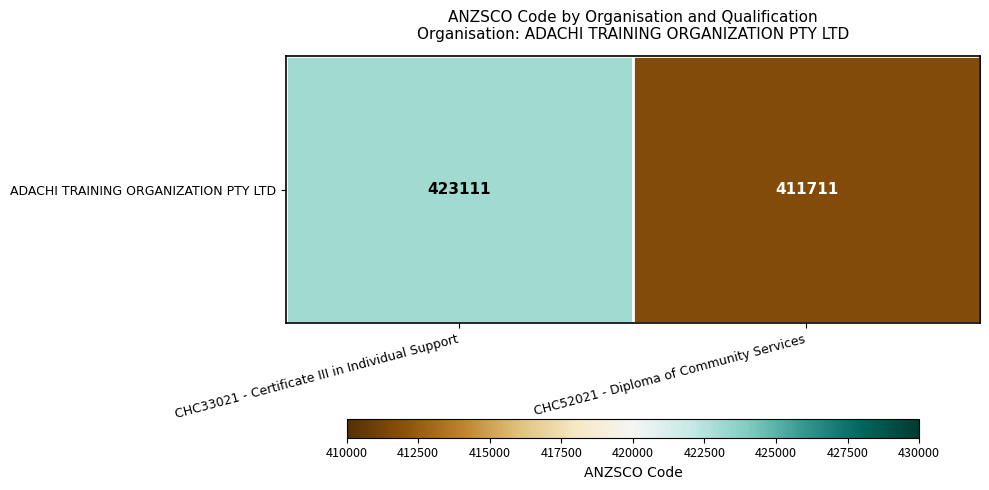

How many values are between 411711 and 423111?

2